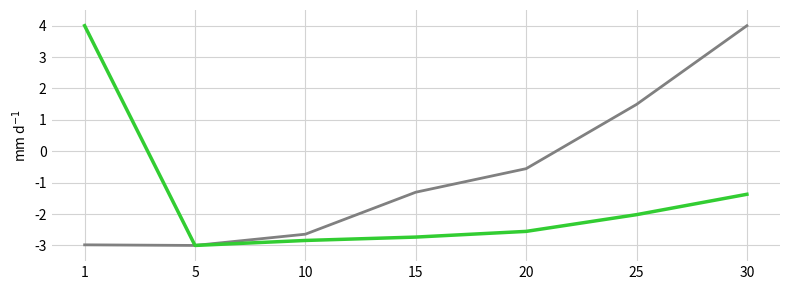

What is the total value across all series at 20?

-3.1